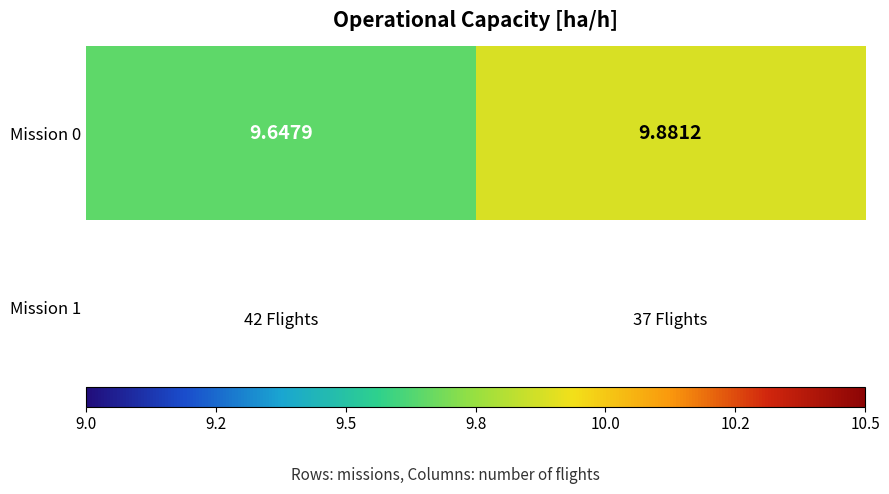

Reading right to left, extract all data points from this chart.

9.9	9.6